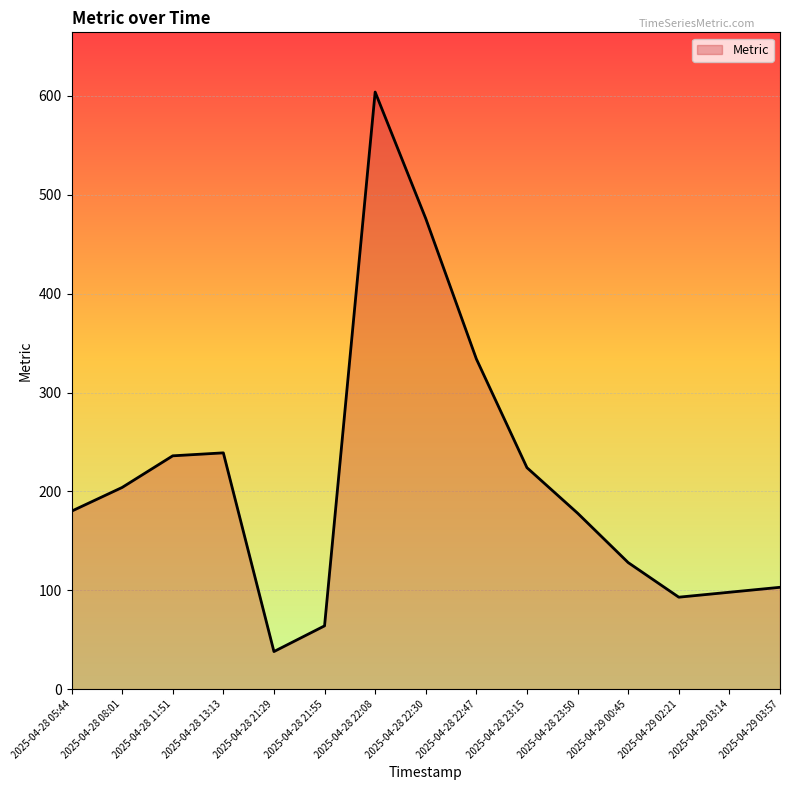

Where is the first local minimum?

2025-04-28 21:29